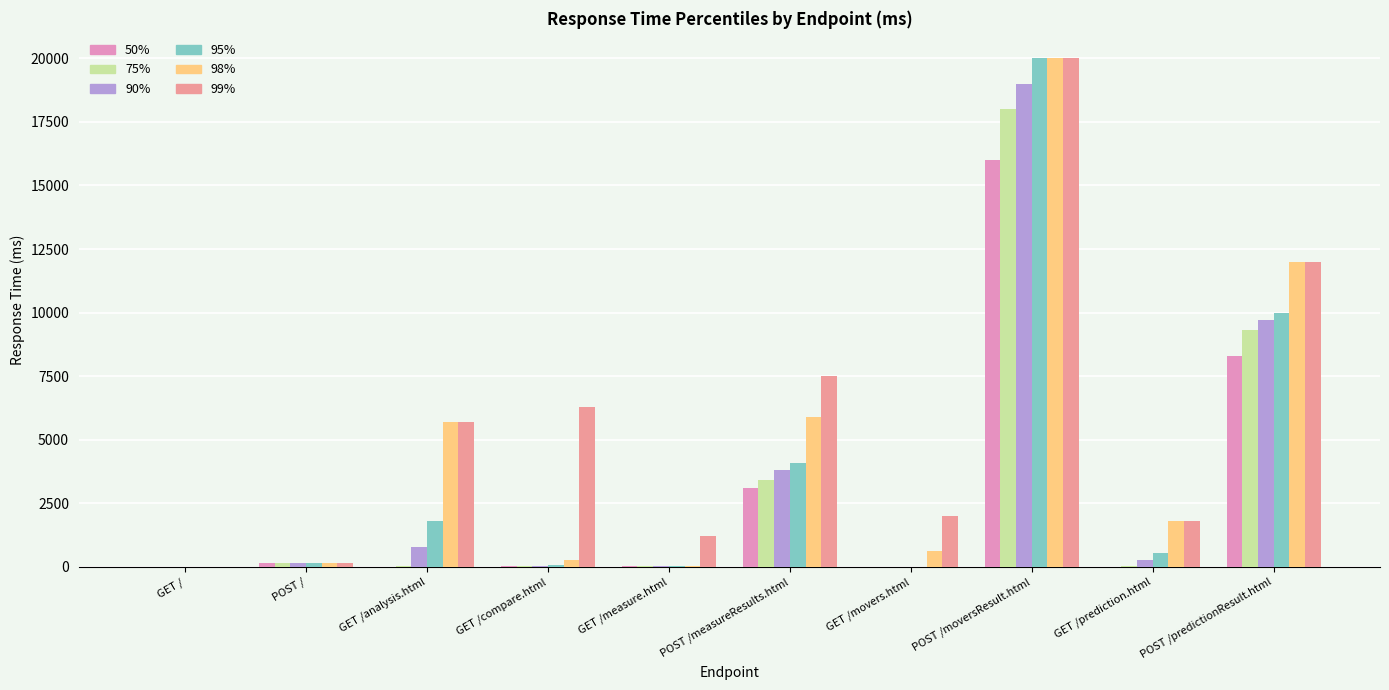

At which category does the chart reach its peak across all series?

POST /moversResult.html